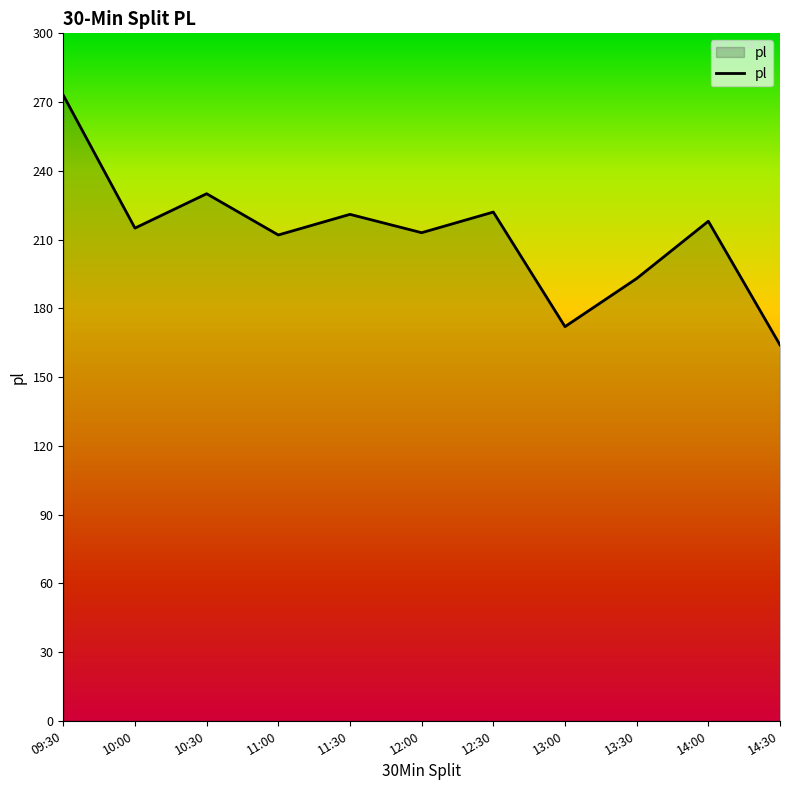

True or false: the data has more than 0 interior local peaks.

True